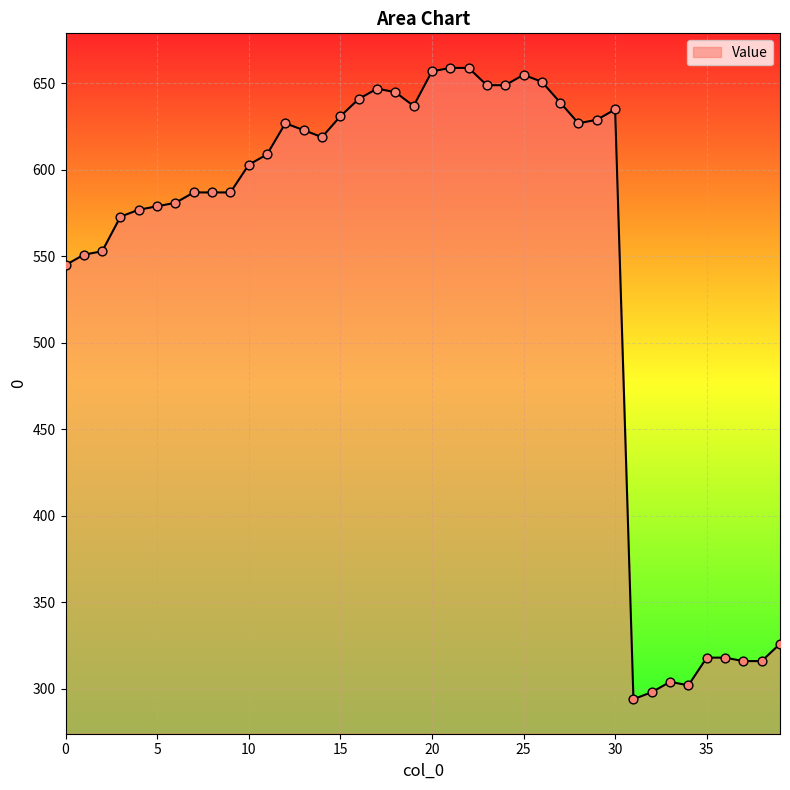

What is the difference between the maximum and minimum values?

365